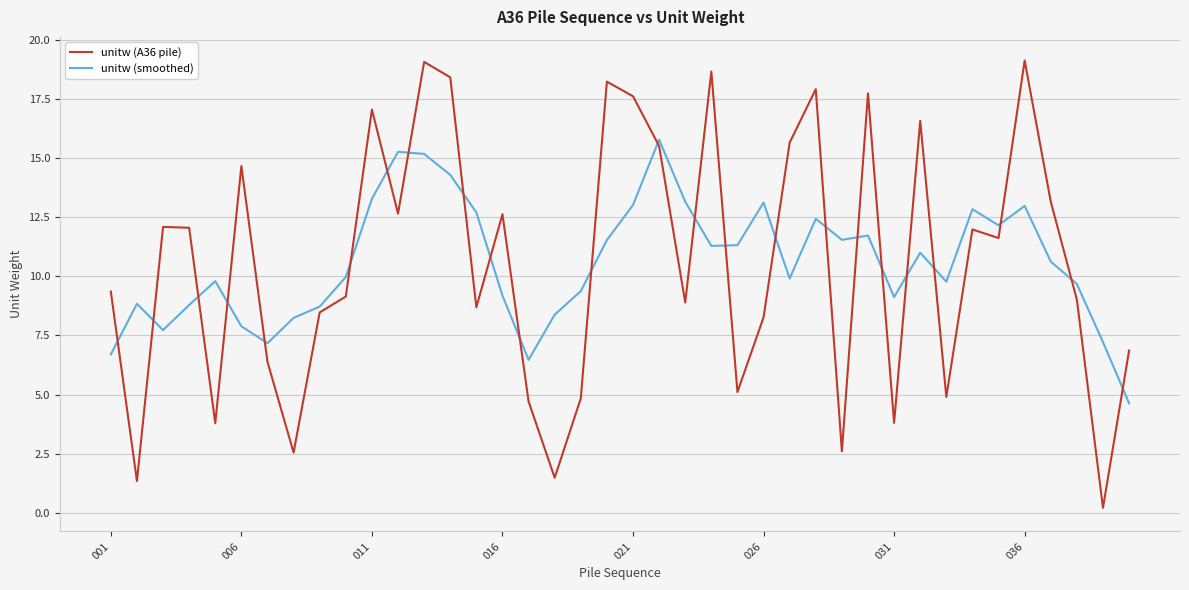

List the series in order of their peak value, highest first.

unitw (A36 pile), unitw (smoothed)